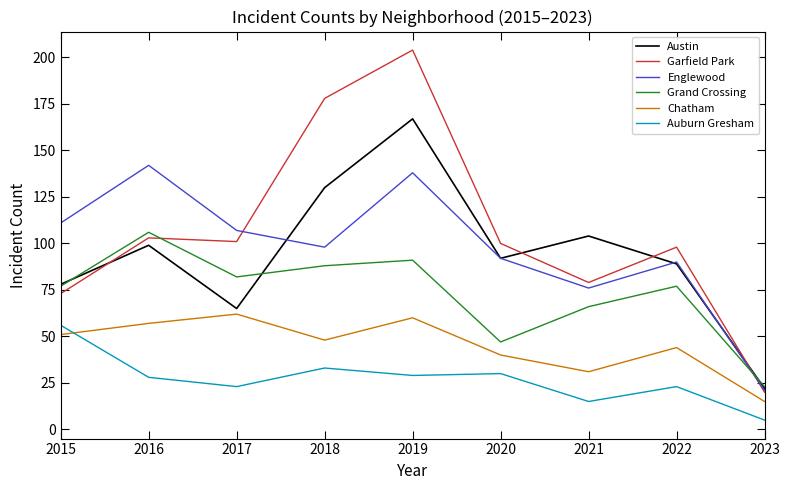

True or false: Garfield Park and Auburn Gresham cross at least once.

False